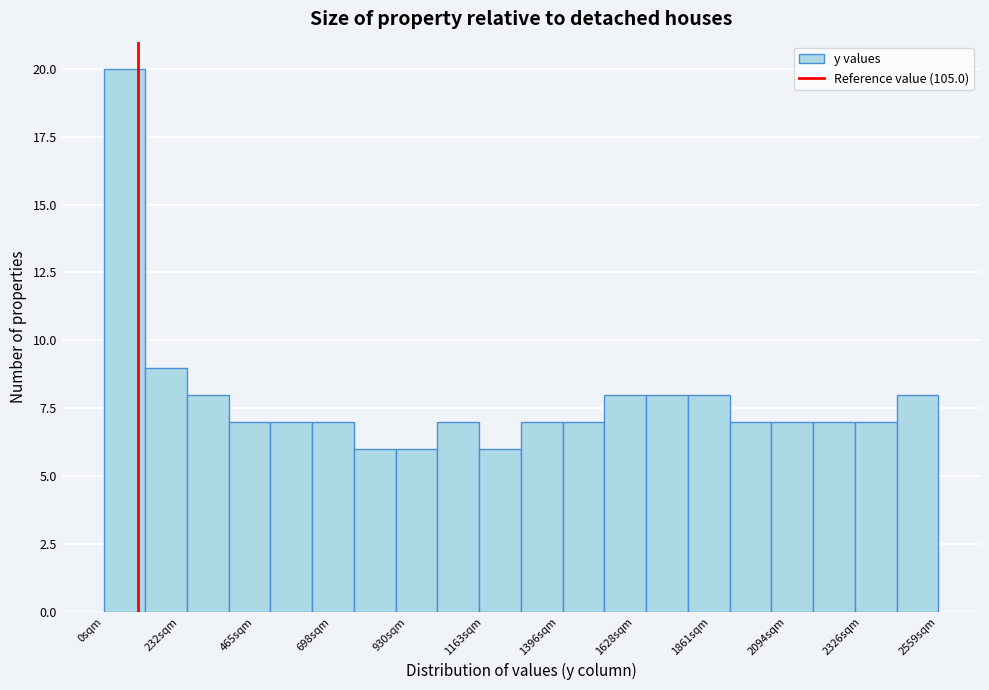

Read against the x-axis, roughly where is the centre of the tallest bar?

50